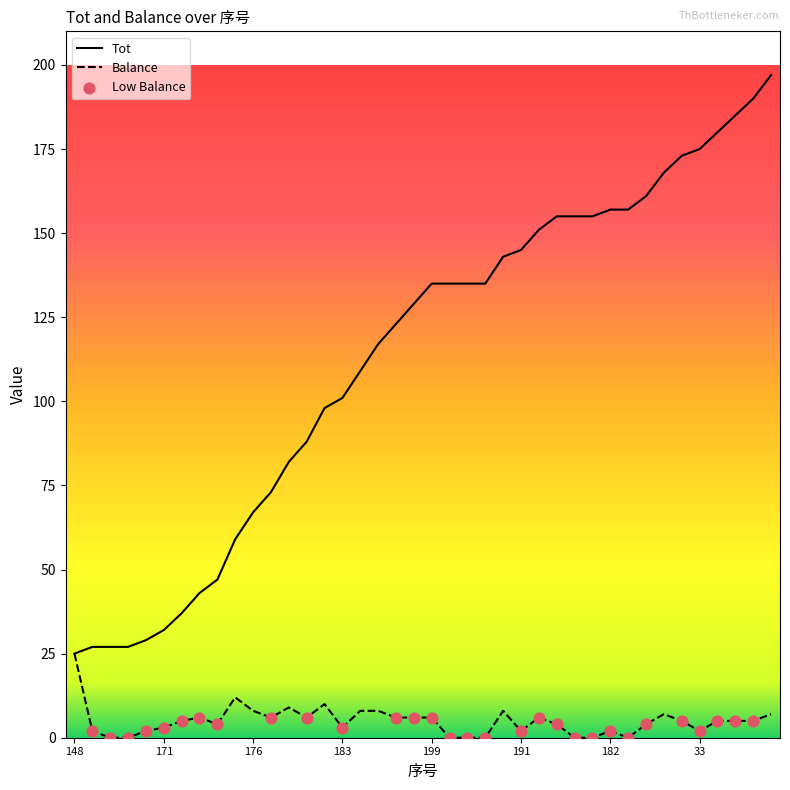

Which series has the largest range (max minus min)?

Tot